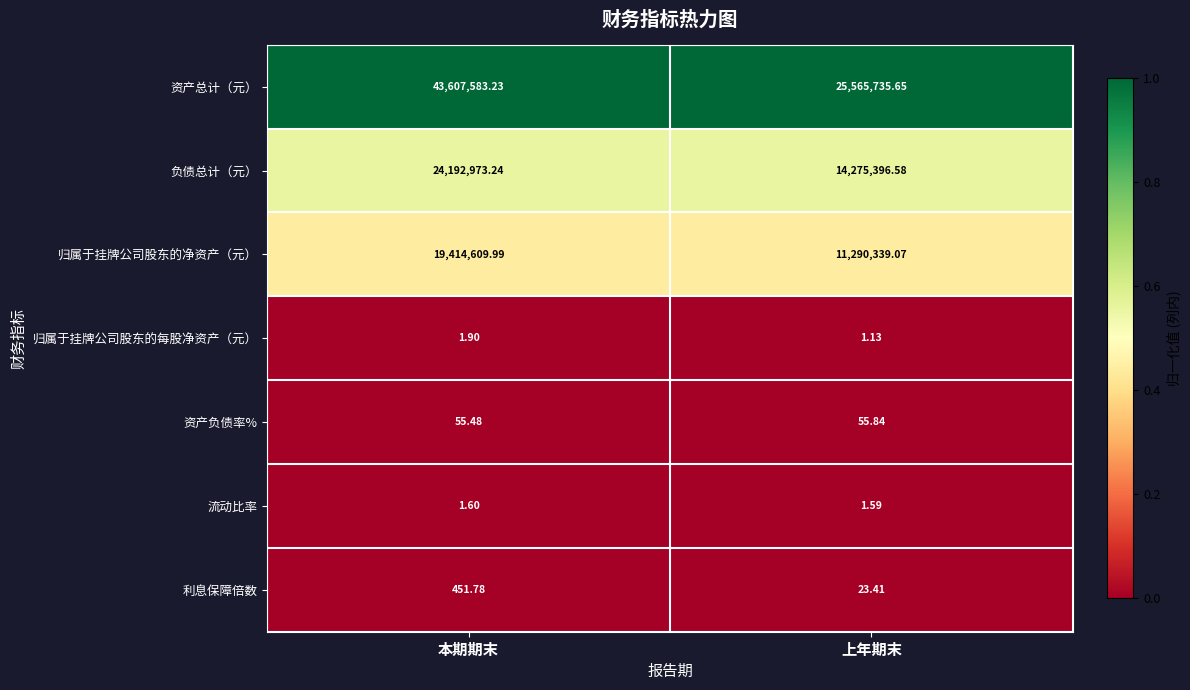

Between 本期期末 and 上年期末, which series saw the biggest shift?

资产总计（元）